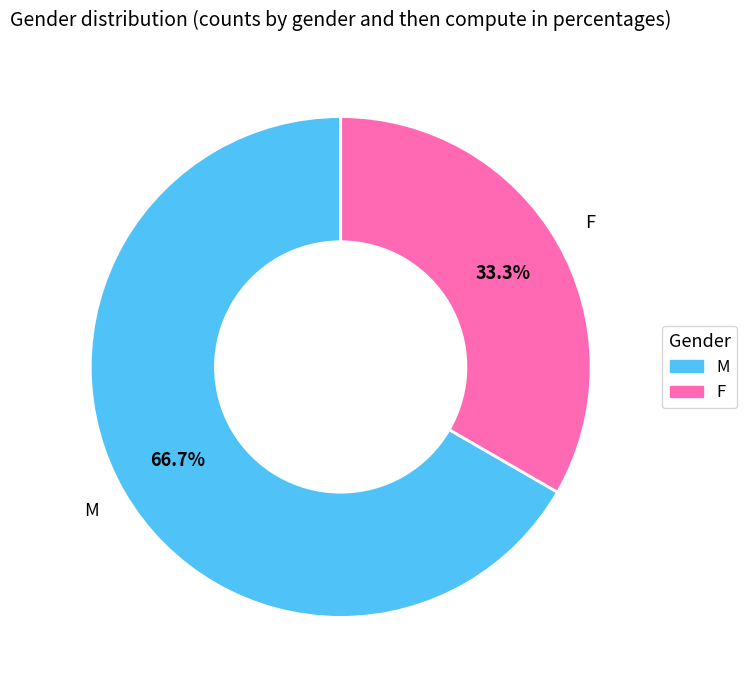

What is the largest slice in the pie chart?

M